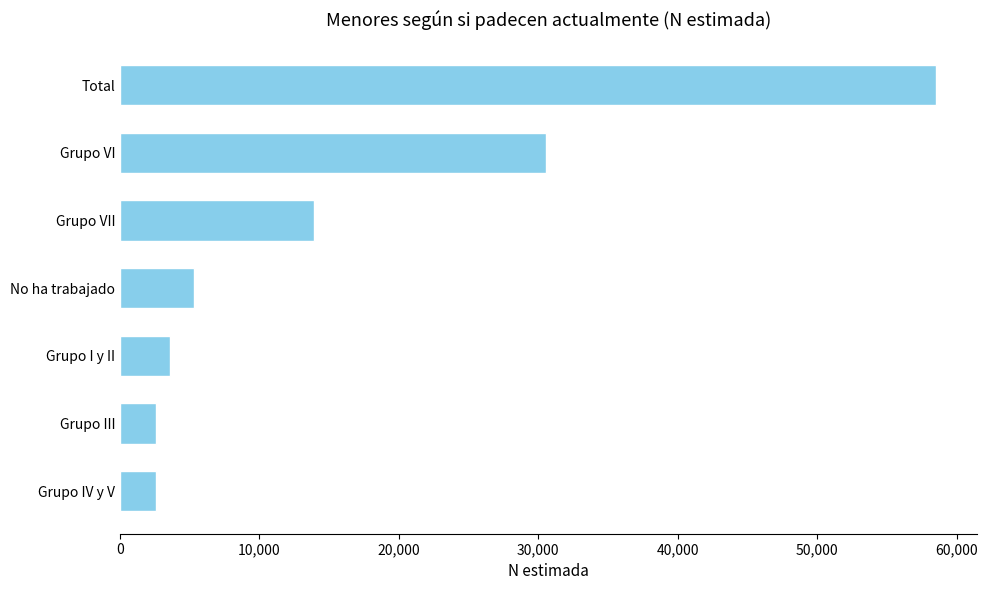

Does the chart contain any negative values?

No